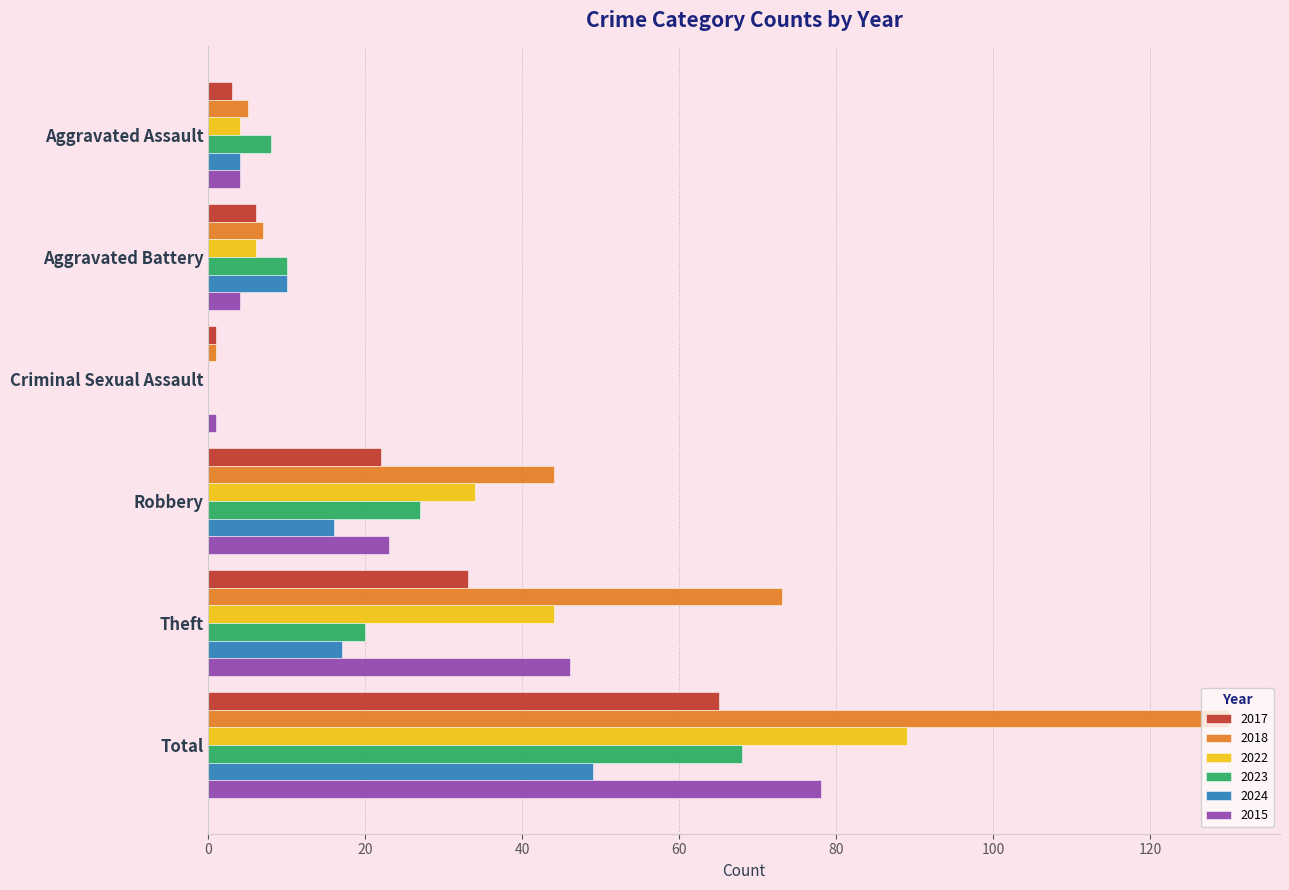

What is the total value across all series at Theft?

233